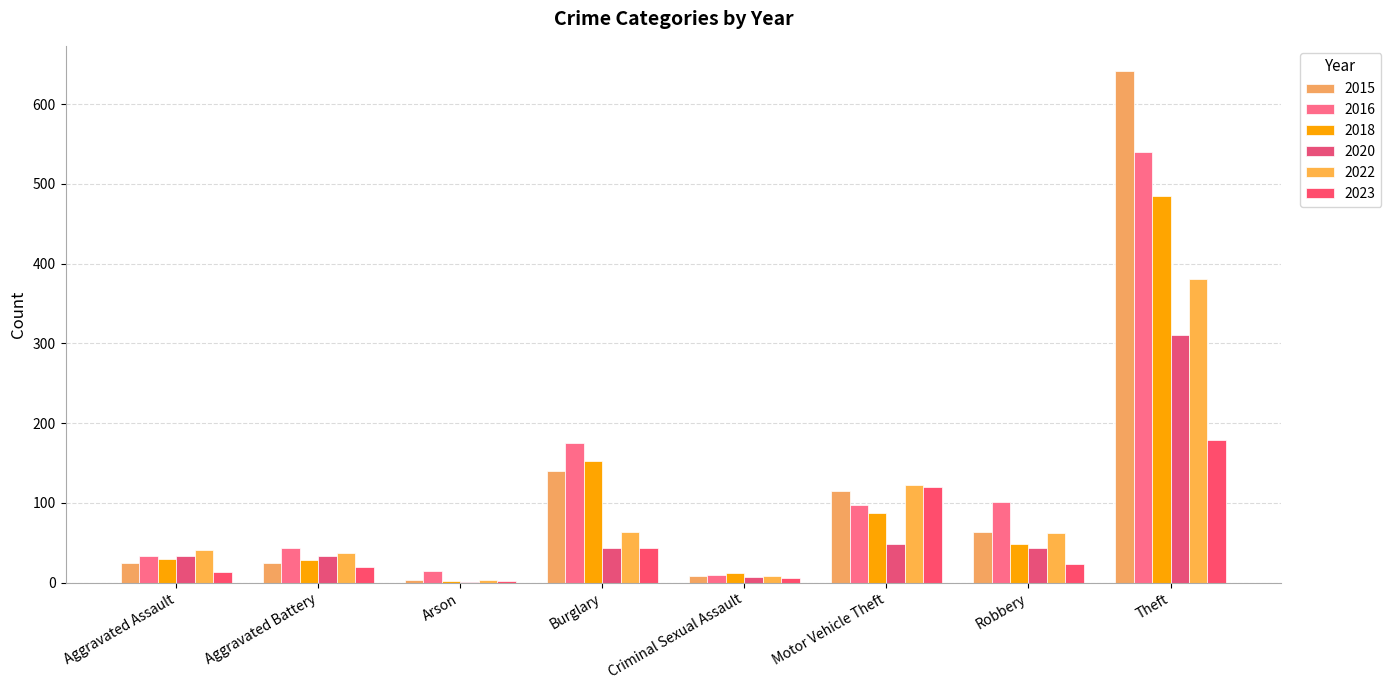

What is the minimum value for 2018?

2